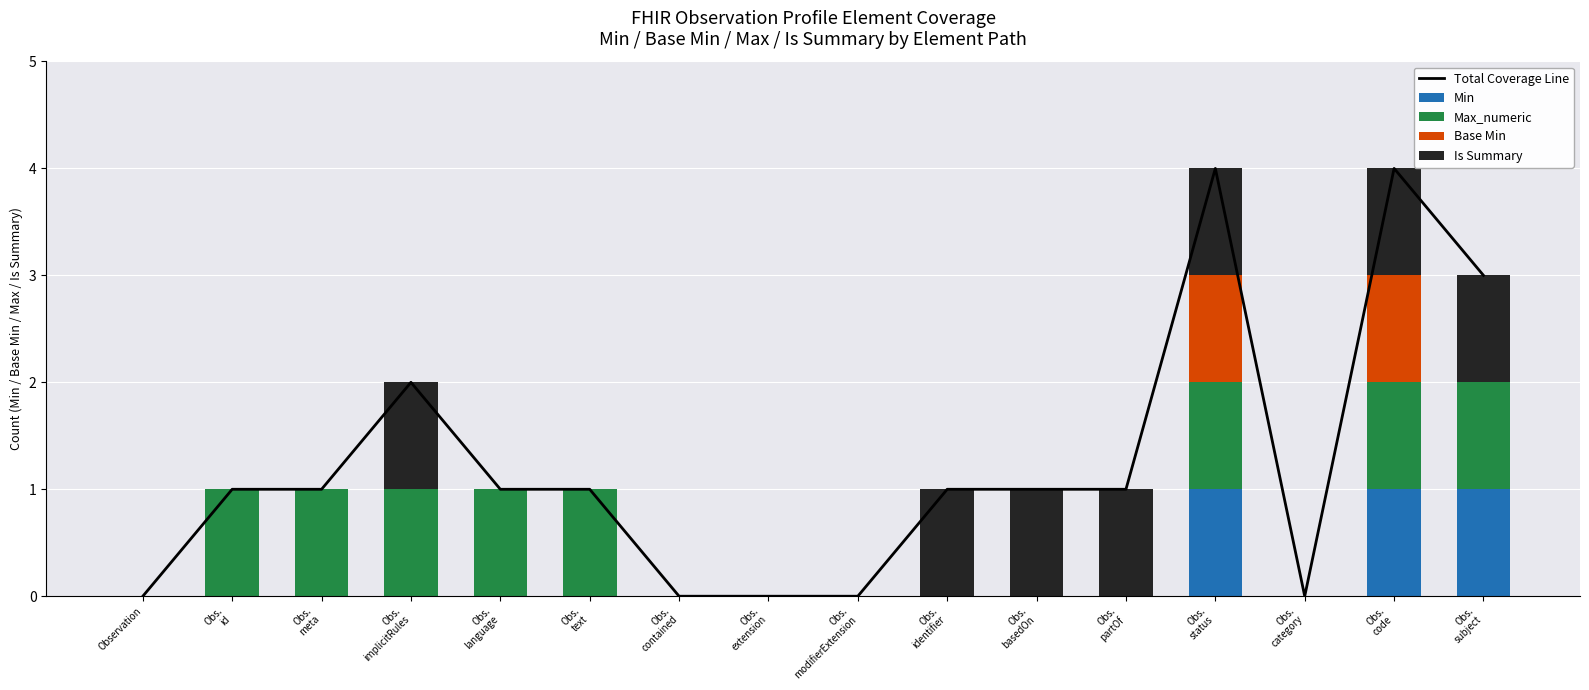

List the labels in order of Total Coverage Line value, largest first.

Obs.
status, Obs.
code, Obs.
subject, Obs.
implicitRules, Obs.
id, Obs.
meta, Obs.
language, Obs.
text, Obs.
identifier, Obs.
basedOn, Obs.
partOf, Observation, Obs.
contained, Obs.
extension, Obs.
modifierExtension, Obs.
category